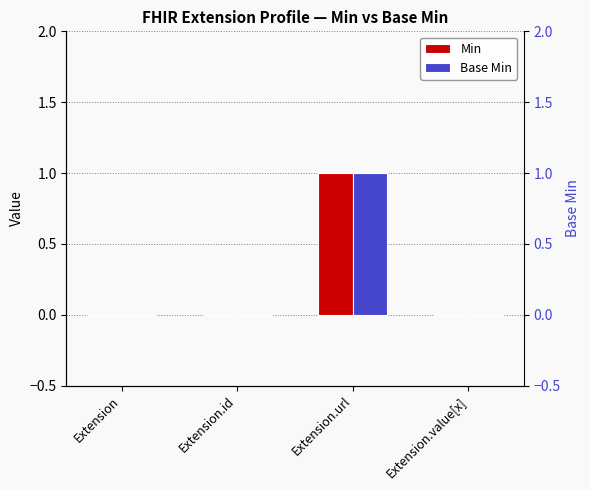

How many data points does each series have?

4